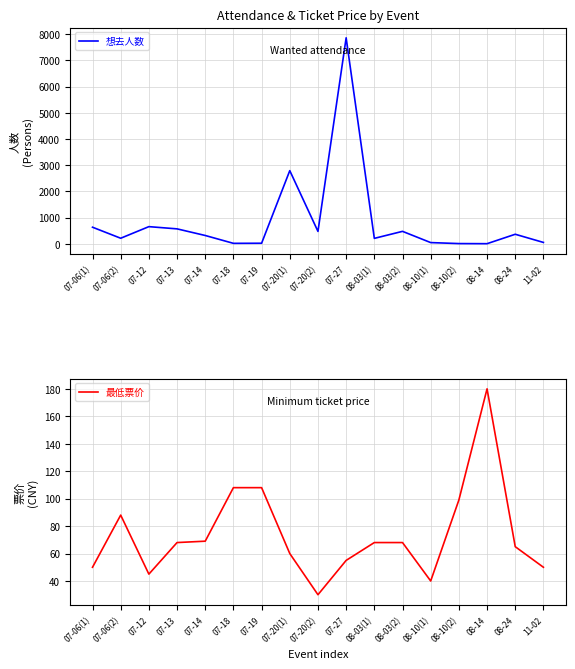

Count the number of categories in the chart.

17